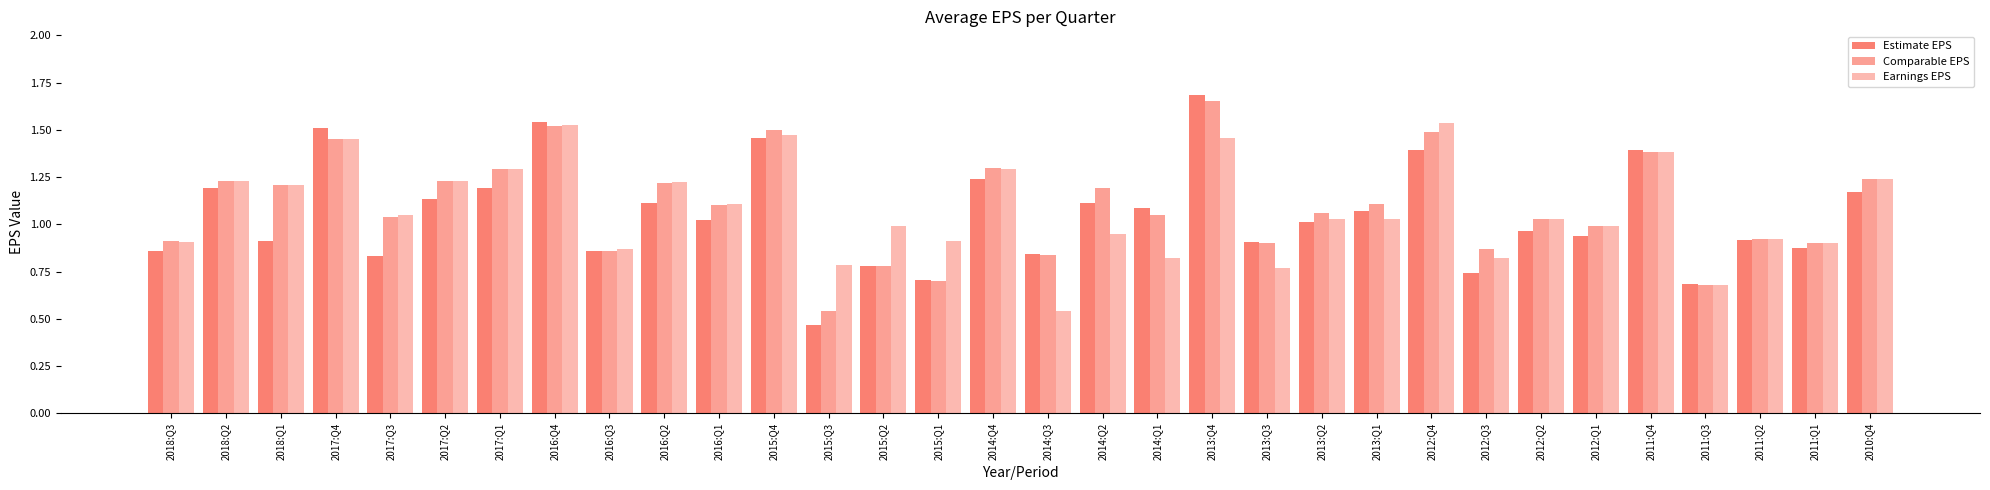

Reading left to right, list all the values displayed in this chart.

Estimate EPS: 0.9	1.2	0.9	1.5	0.8	1.1	1.2	1.5	0.9	1.1	1.0	1.5	0.5	0.8	0.7	1.2	0.8	1.1	1.1	1.7	0.9	1.0	1.1	1.4	0.7	1.0	0.9	1.4	0.7	0.9	0.9	1.2
Comparable EPS: 0.9	1.2	1.2	1.4	1.0	1.2	1.3	1.5	0.9	1.2	1.1	1.5	0.5	0.8	0.7	1.3	0.8	1.2	1.1	1.6	0.9	1.1	1.1	1.5	0.9	1.0	1.0	1.4	0.7	0.9	0.9	1.2
Earnings EPS: 0.9	1.2	1.2	1.5	1.1	1.2	1.3	1.5	0.9	1.2	1.1	1.5	0.8	1.0	0.9	1.3	0.5	0.9	0.8	1.5	0.8	1.0	1.0	1.5	0.8	1.0	1.0	1.4	0.7	0.9	0.9	1.2